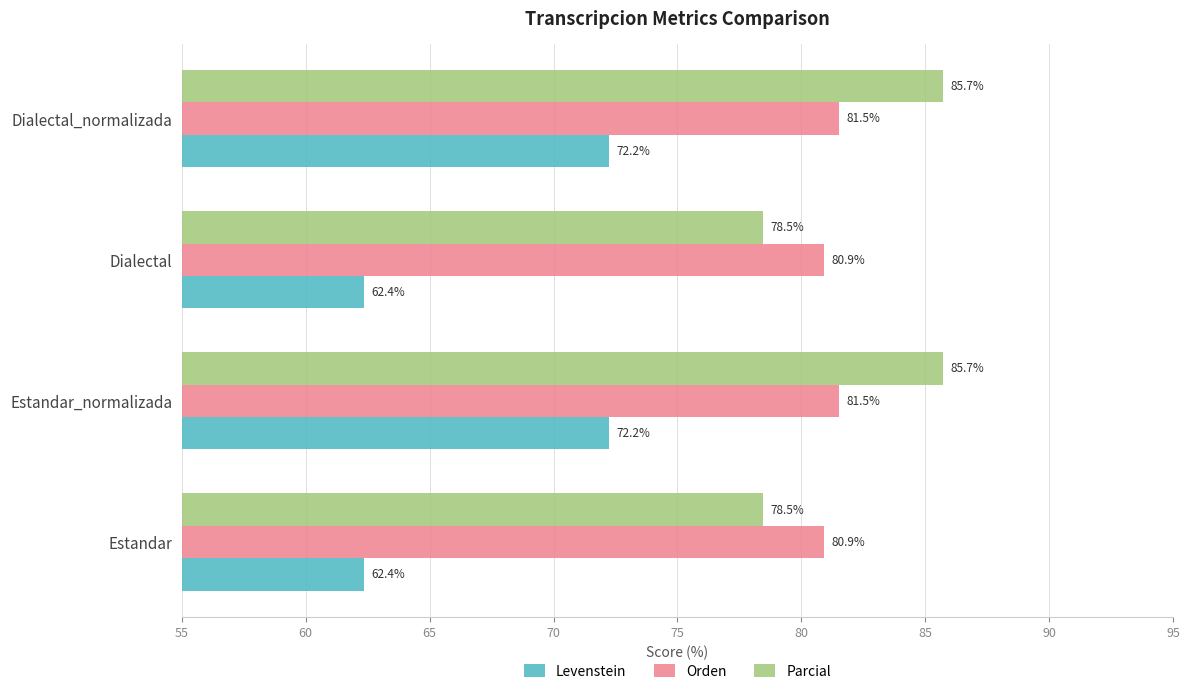

Which series changed the most between Estandar_normalizada and Dialectal?

Levenstein